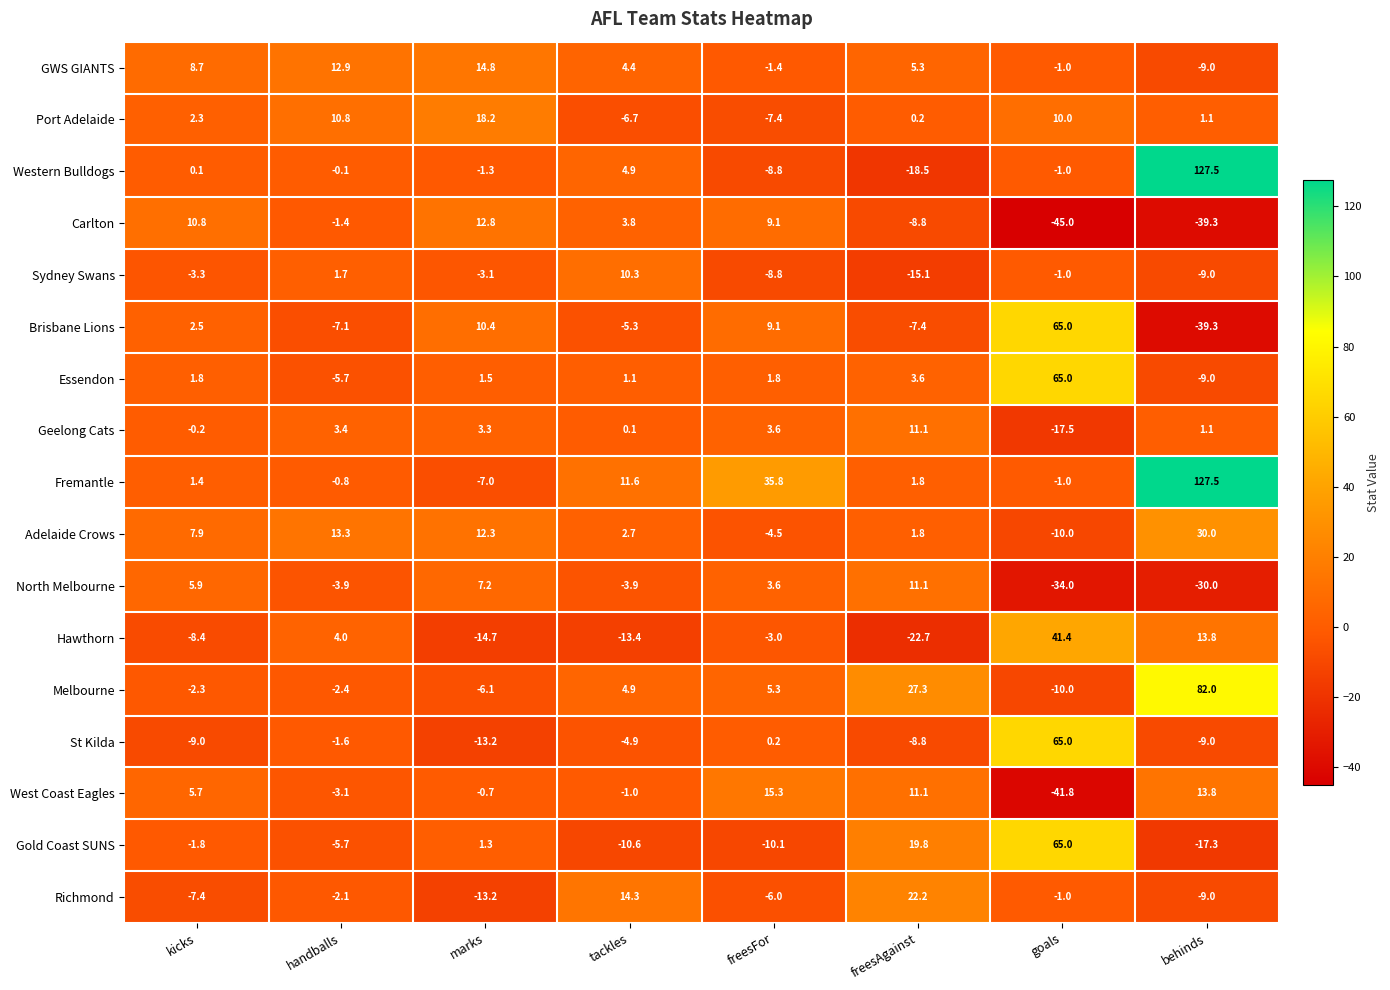

How many positive values does the Carlton series have?

4